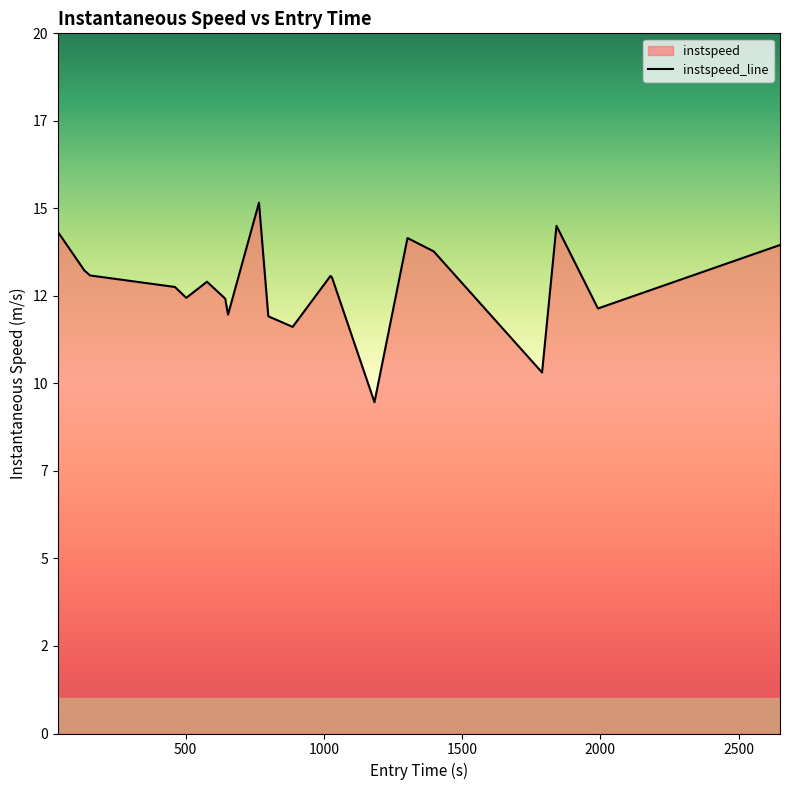

List the labels in order of value, smallest first.

1183.074504773832, 1789.156213975923, 887.1579908483675, 799.1483167334588, 653.5404575234328, 1991.207014387595, 643.3351147470563, 502.5492719264208, 461.3325498768432, 577.3284745387672, 1029.4692784804822, 1024.0540972438482, 154.51670688140234, 134.07318707093415, 1397.4214282018766, 2649.623401395057, 1302.5048806283899, 38.61728540270953, 1841.2523455686735, 765.4458463824453